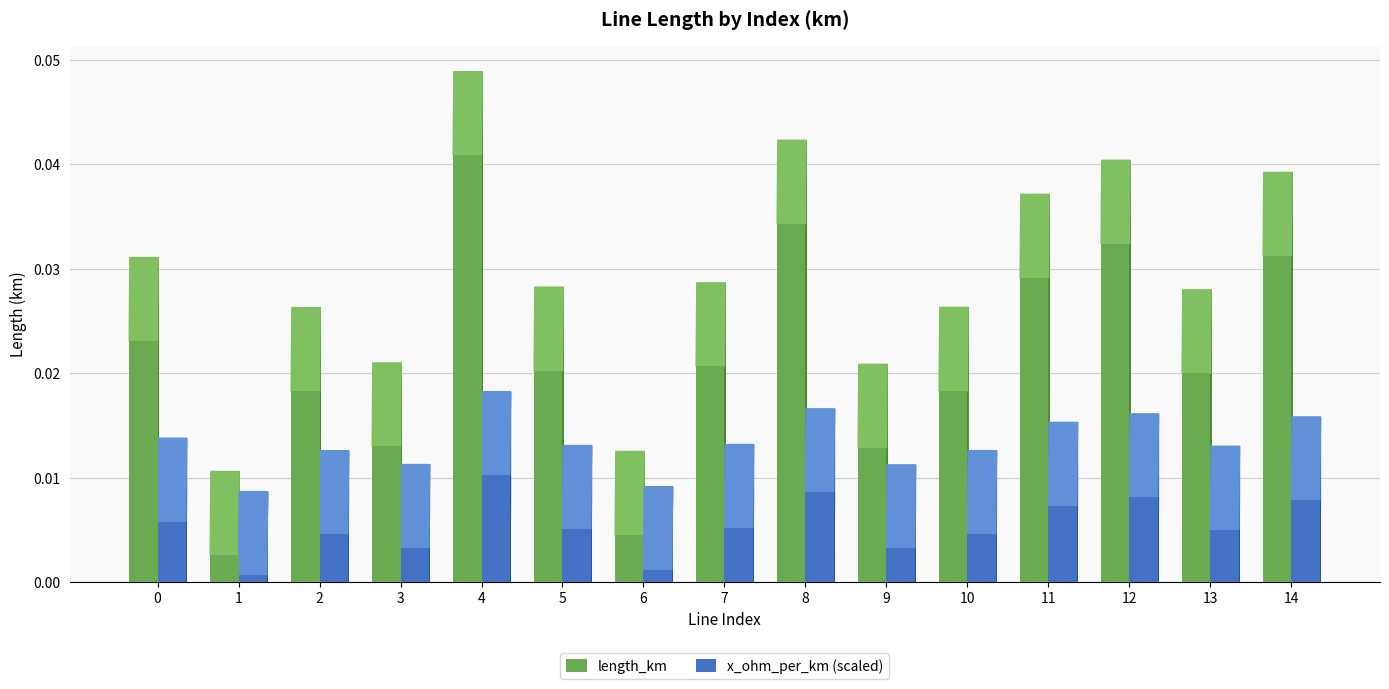

What are all the series names shown in the legend?

length_km, x_ohm_per_km (scaled)